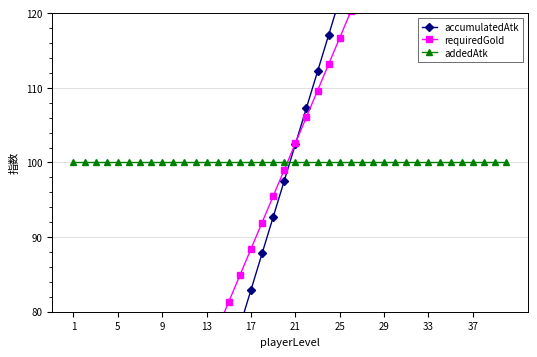

What is the minimum value for accumulatedAtk?

4.9